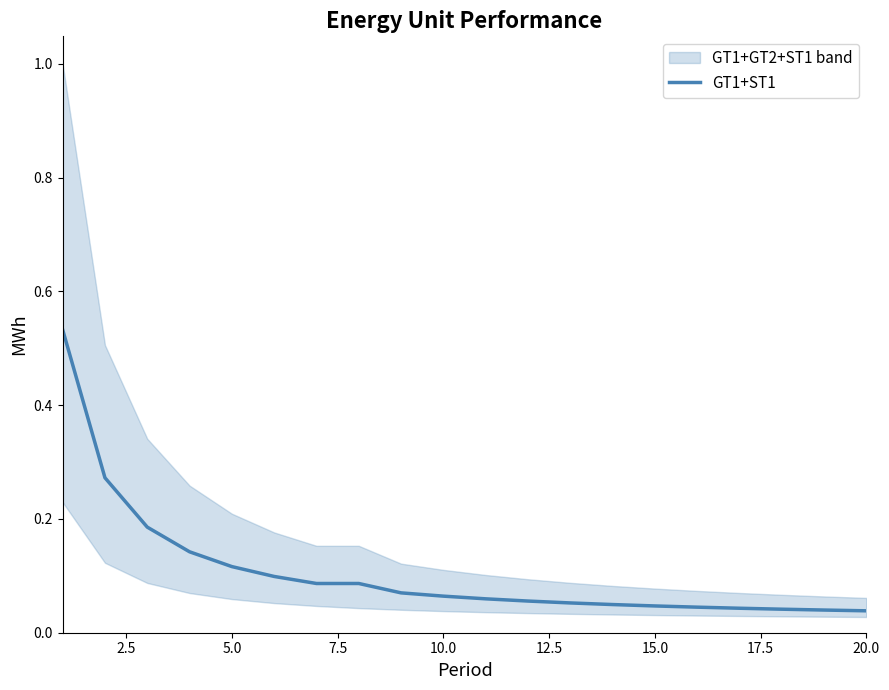

Is it true that the value at 15.0 is 0.0?

True